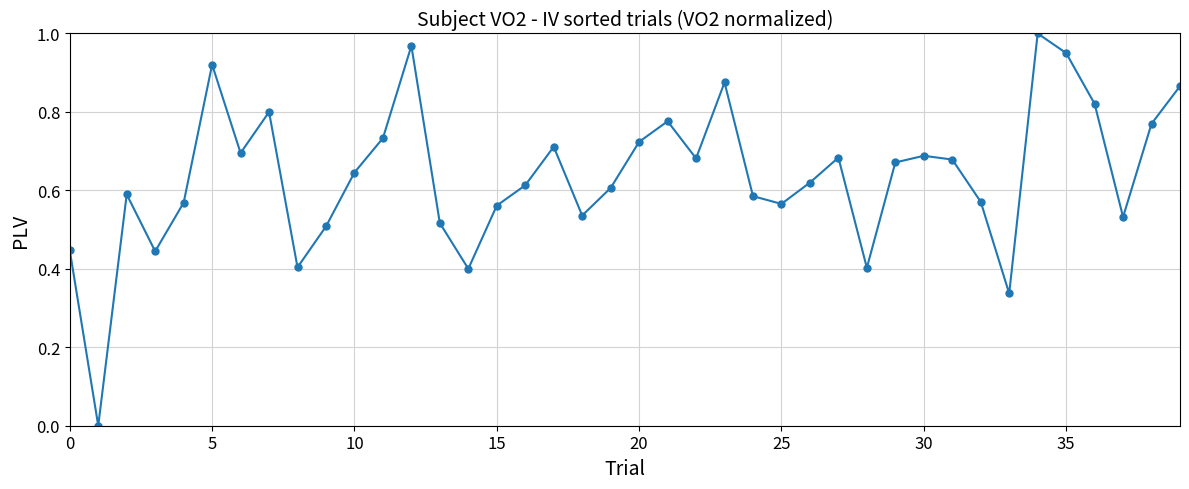

True or false: the data has more than 1 interior local peaks.

True